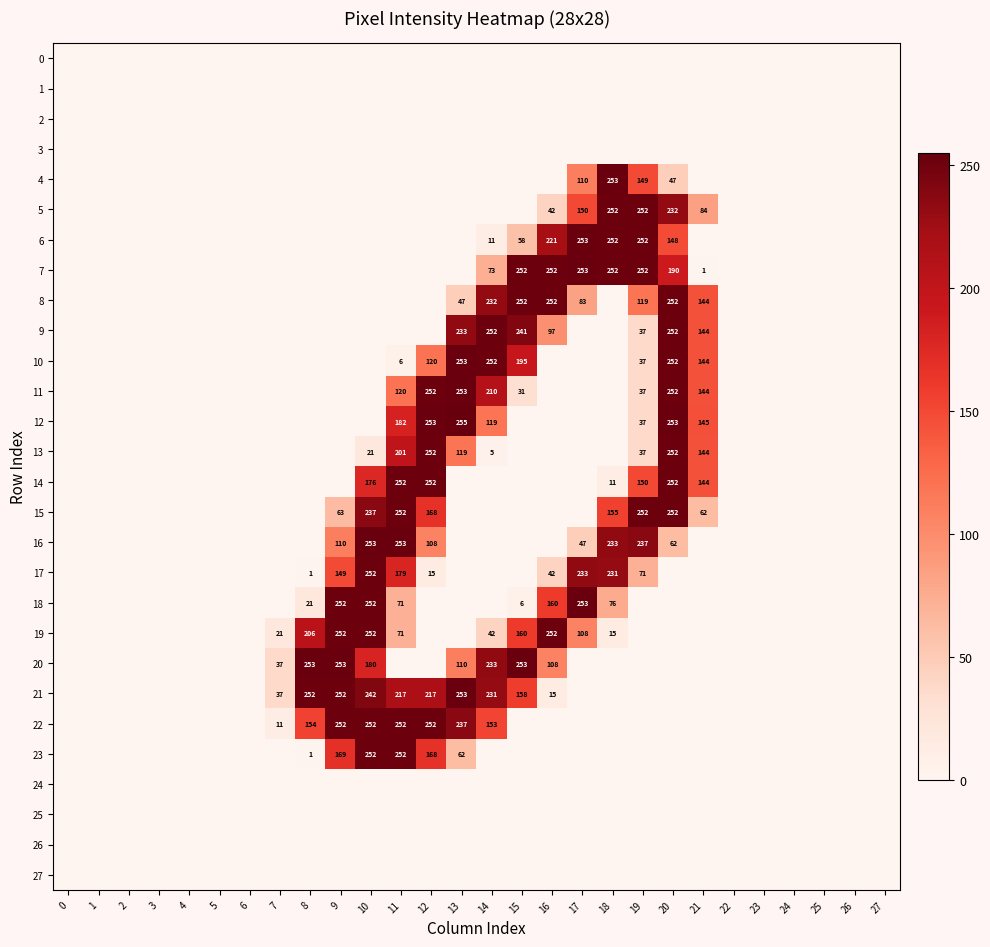

Which has a higher value, 21 or 22?

21